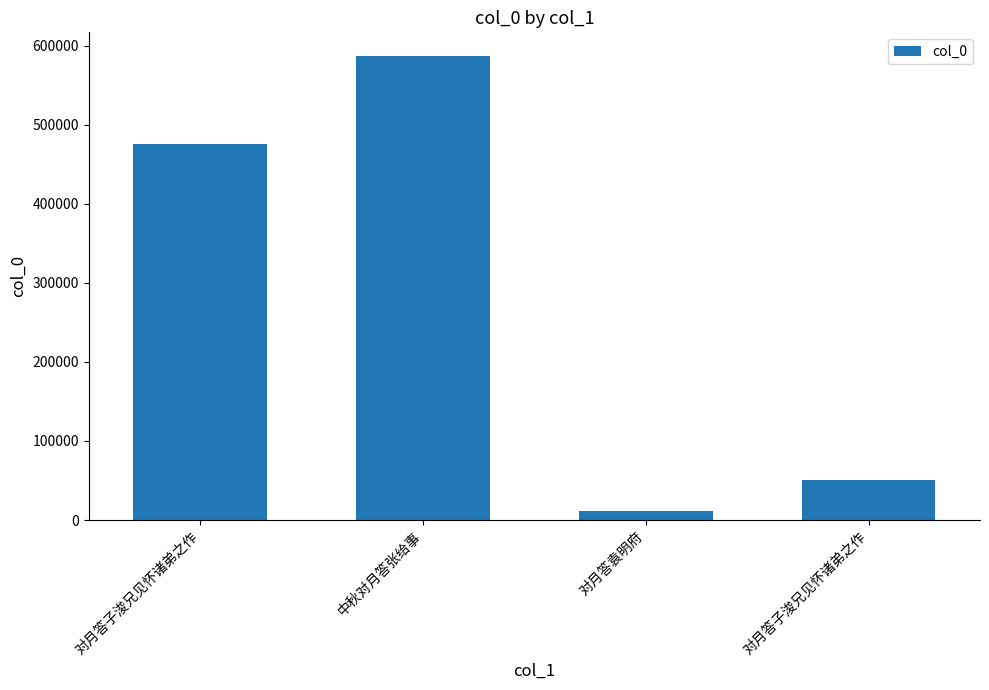

Does the chart contain any negative values?

No